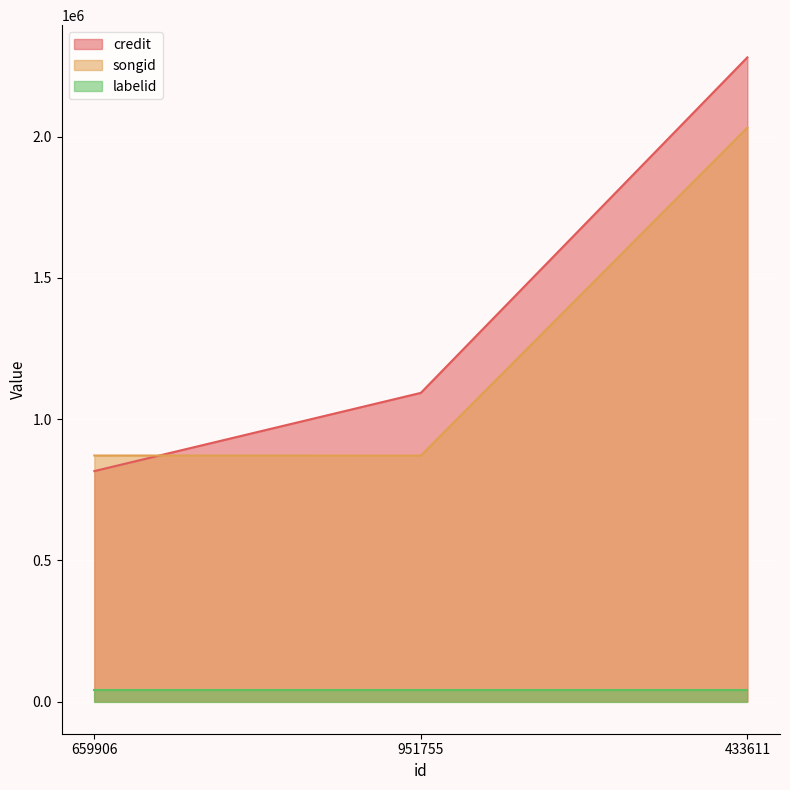

List the series in order of their peak value, highest first.

credit, songid, labelid